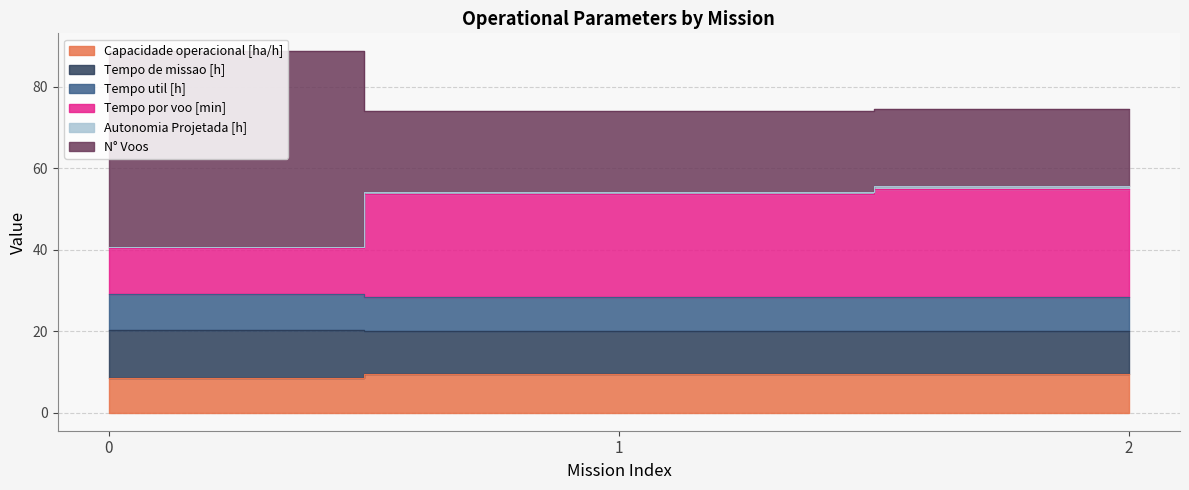

What is the value of the Tempo por voo [min] point at the 2nd from the left?

53.7